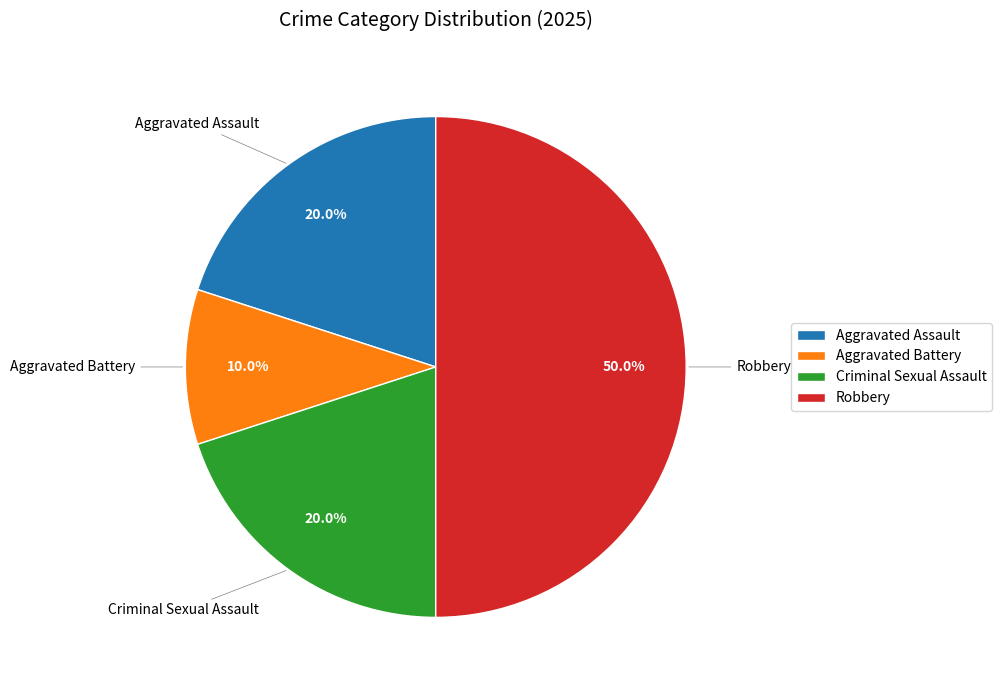

Is Criminal Sexual Assault the majority of the pie?

No